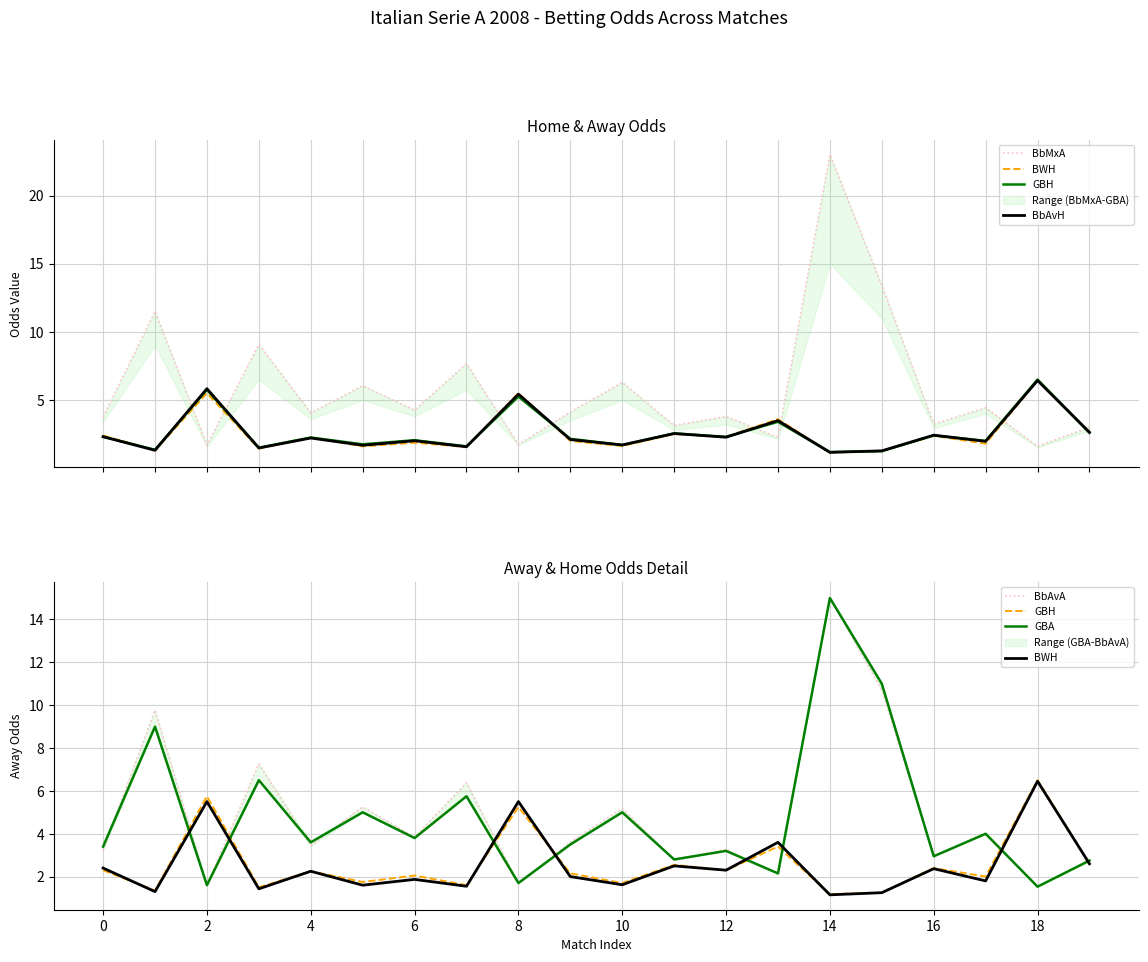

How many data points in BWH are less than 2?

9